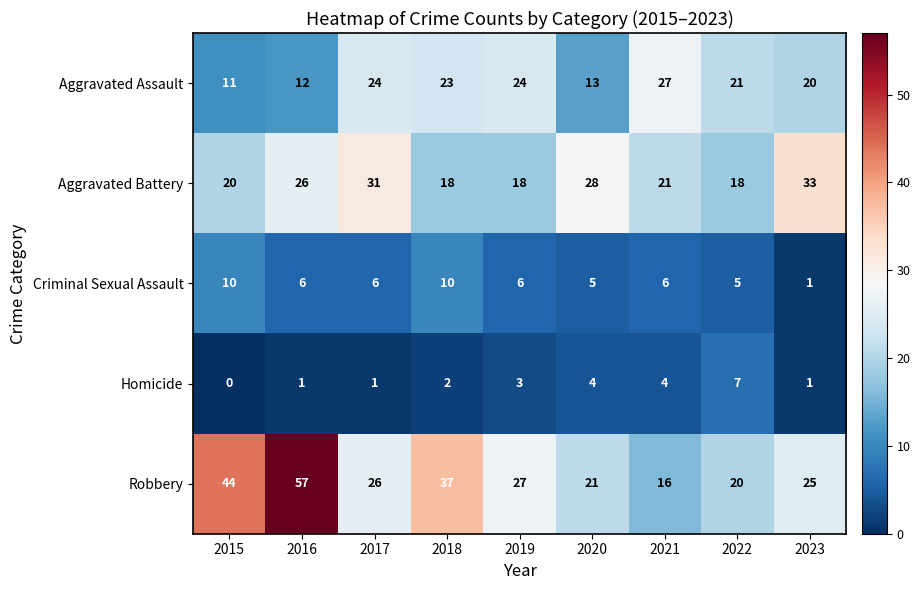

True or false: Aggravated Battery has a value of 31 at 2017.

True